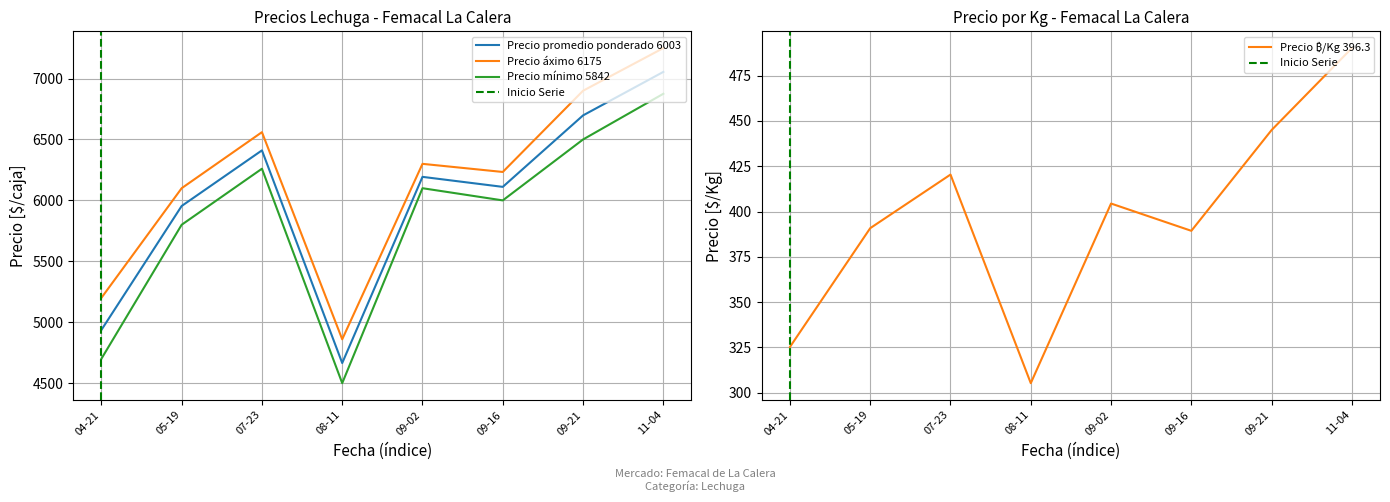

List the labels in order of Precio mínimo 5842 value, largest first.

11-04, 09-21, 07-23, 09-02, 09-16, 05-19, 04-21, 08-11